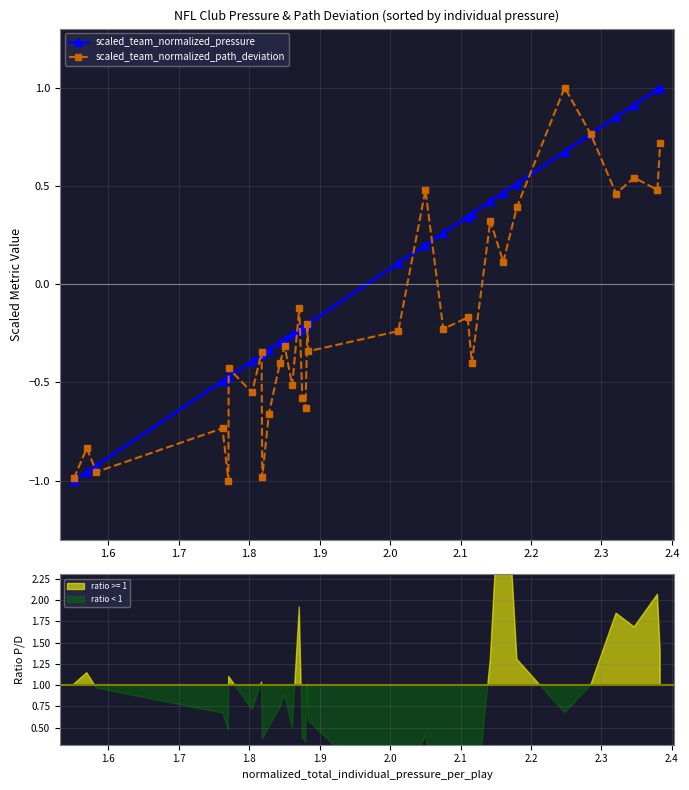

How many lines are shown in the chart?

2